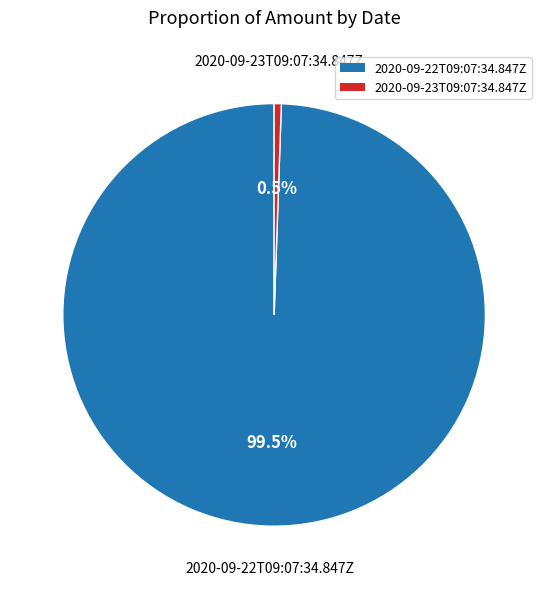

To the nearest percent, what is the combined percentage of 2020-09-22T09:07:34.847Z and 2020-09-23T09:07:34.847Z?

100%